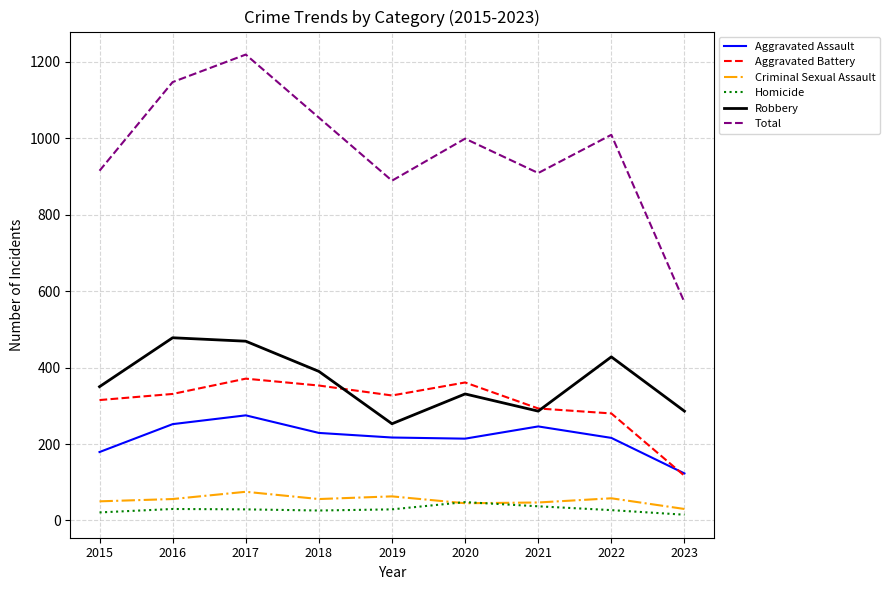

What is the difference between the Total values at 2021 and 2022?

100